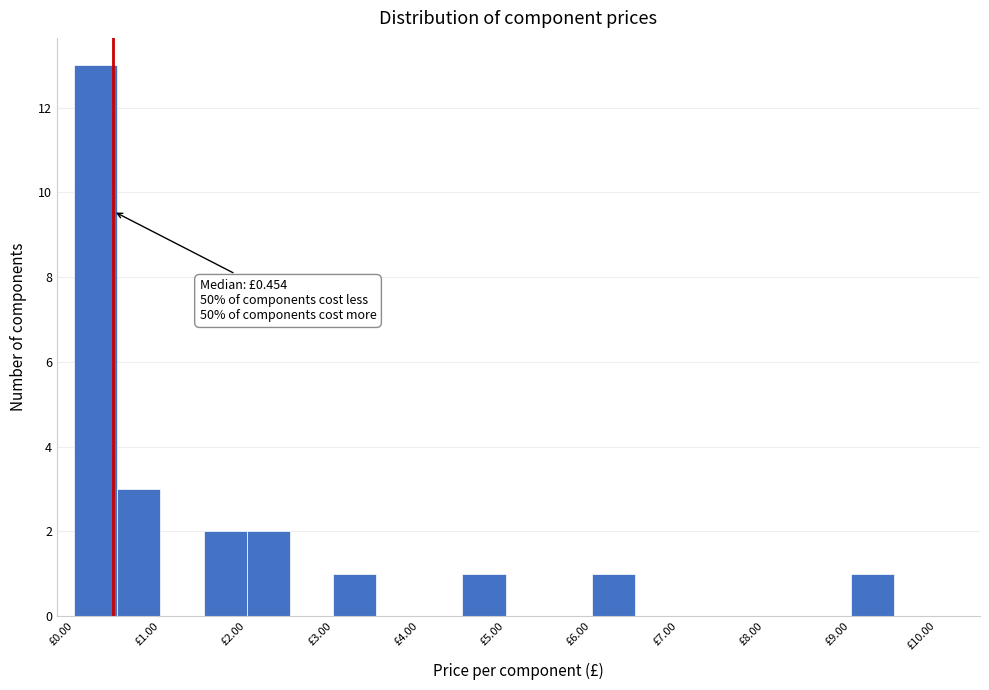

Which range on the x-axis has the tallest bar?

0.0 to 0.5